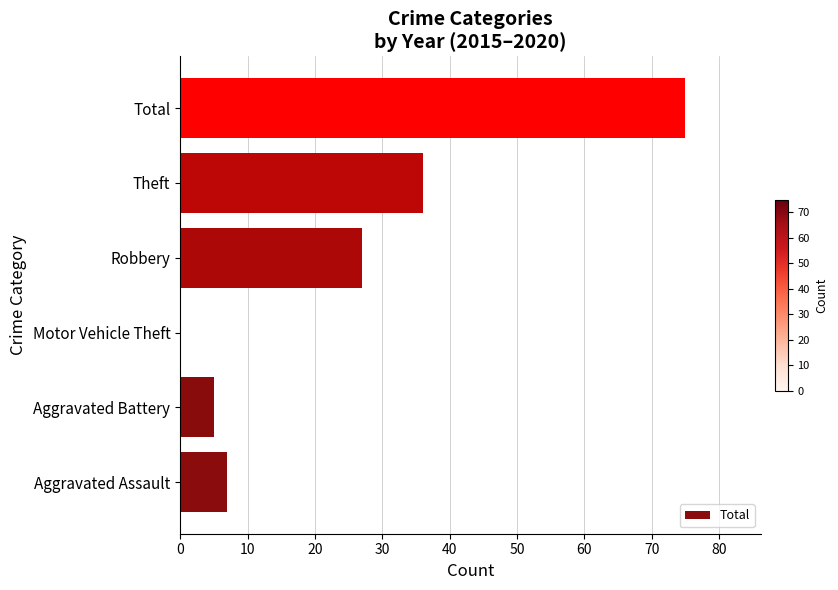

Reading bottom to top, list all the values displayed in this chart.

Aggravated Assault=7	Aggravated Battery=5	Motor Vehicle Theft=0	Robbery=27	Theft=36	Total=75